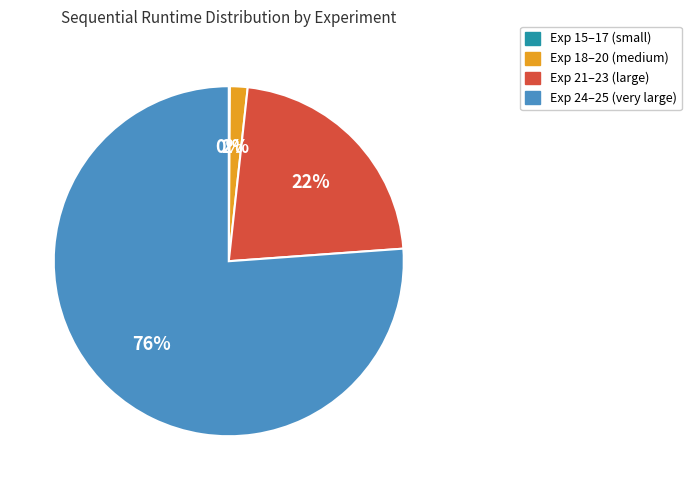

Do Exp 24–25 (very large) and Exp 21–23 (large) together represent more than half of the pie?

Yes